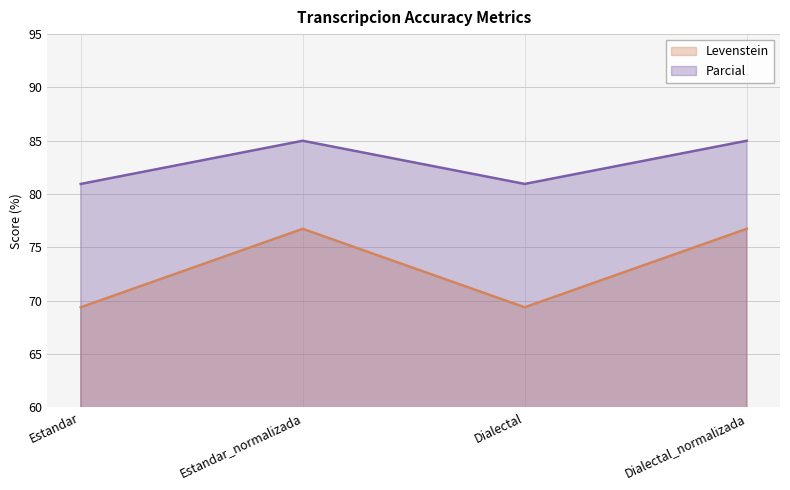

How many lines are shown in the chart?

2